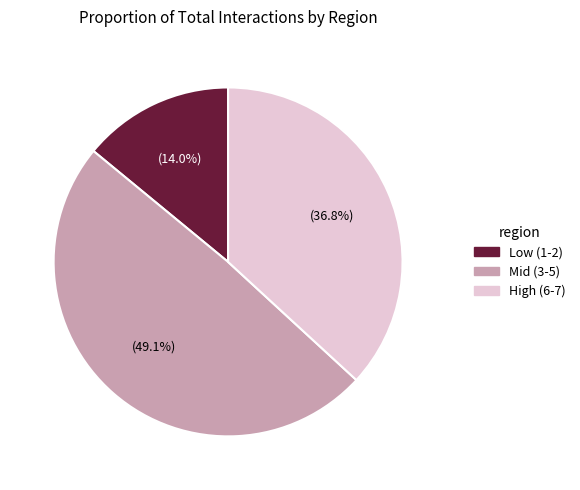

What is the largest slice in the pie chart?

Mid (3-5)